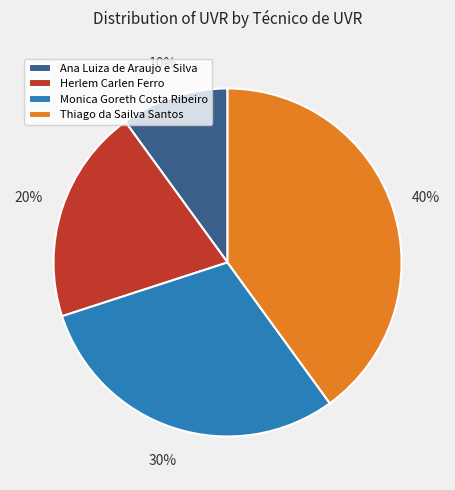

Does Monica Goreth Costa Ribeiro account for over 50% of the chart?

No